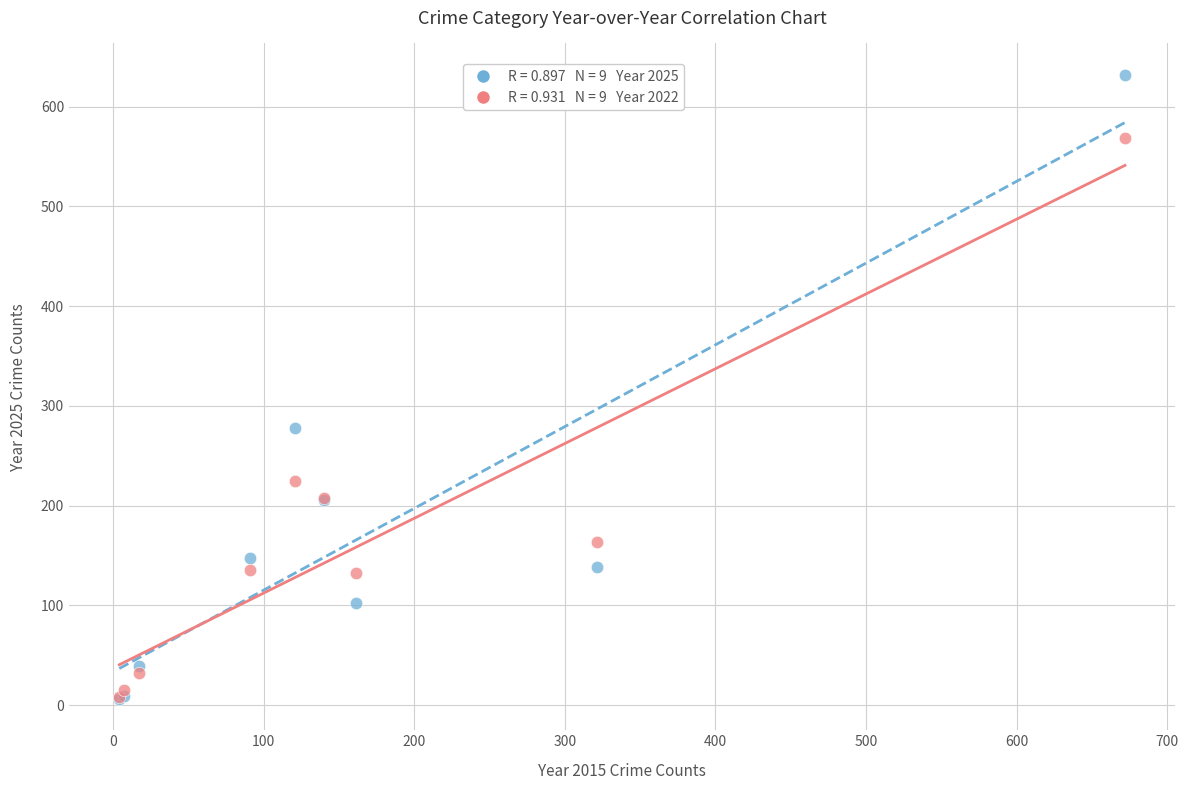

Across all series, what Y value is closest to 319?

278